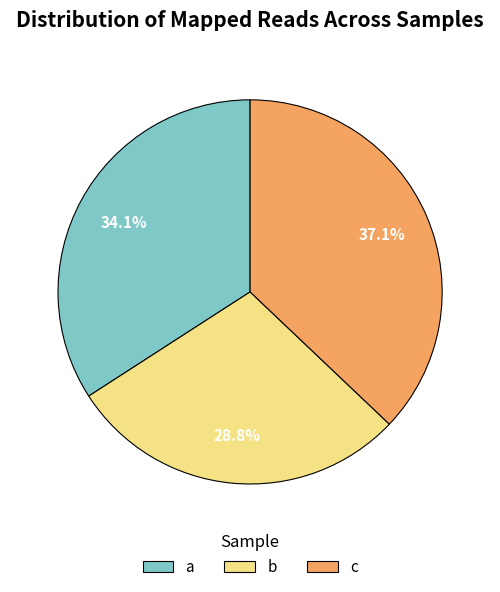

How much of the chart is everything except a?

65.9%